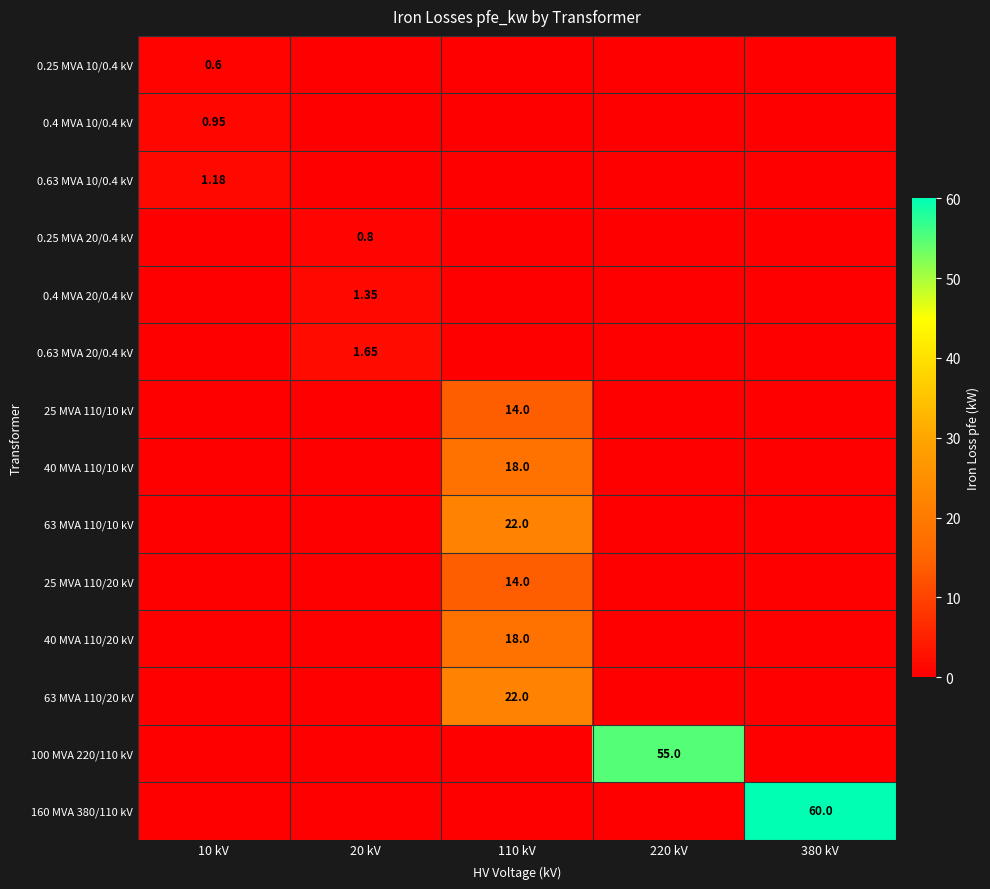

What is the maximum value for 63 MVA 110/10 kV?

22.0